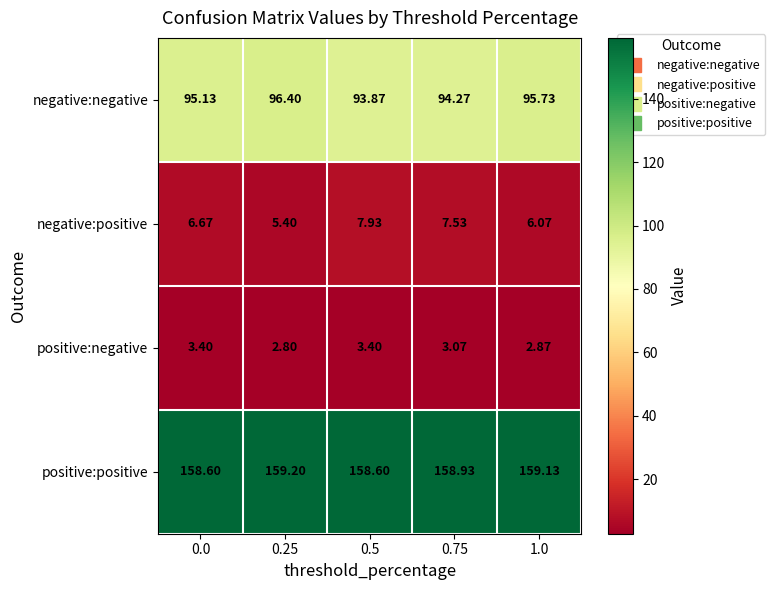

Rank the series by their maximum value, from lowest to highest.

positive:negative, negative:positive, negative:negative, positive:positive